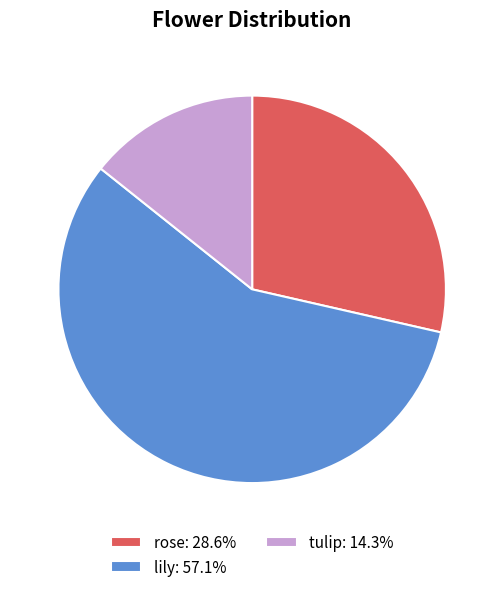

What is the ratio of the value at rose: 28.6% to the value at lily: 57.1%?

0.5